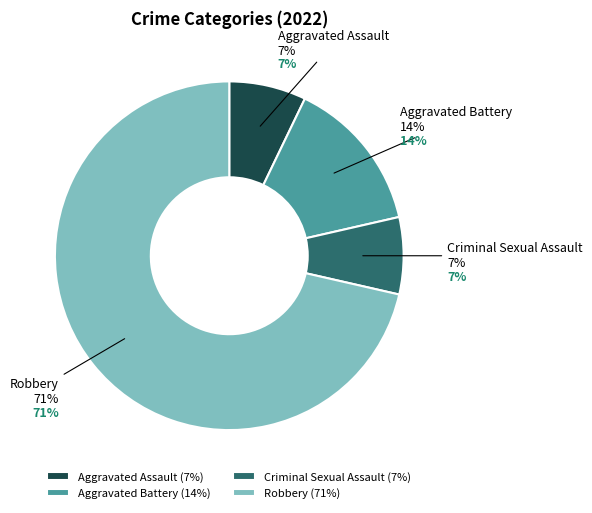

Which category has the smallest portion of the pie?

Aggravated Assault